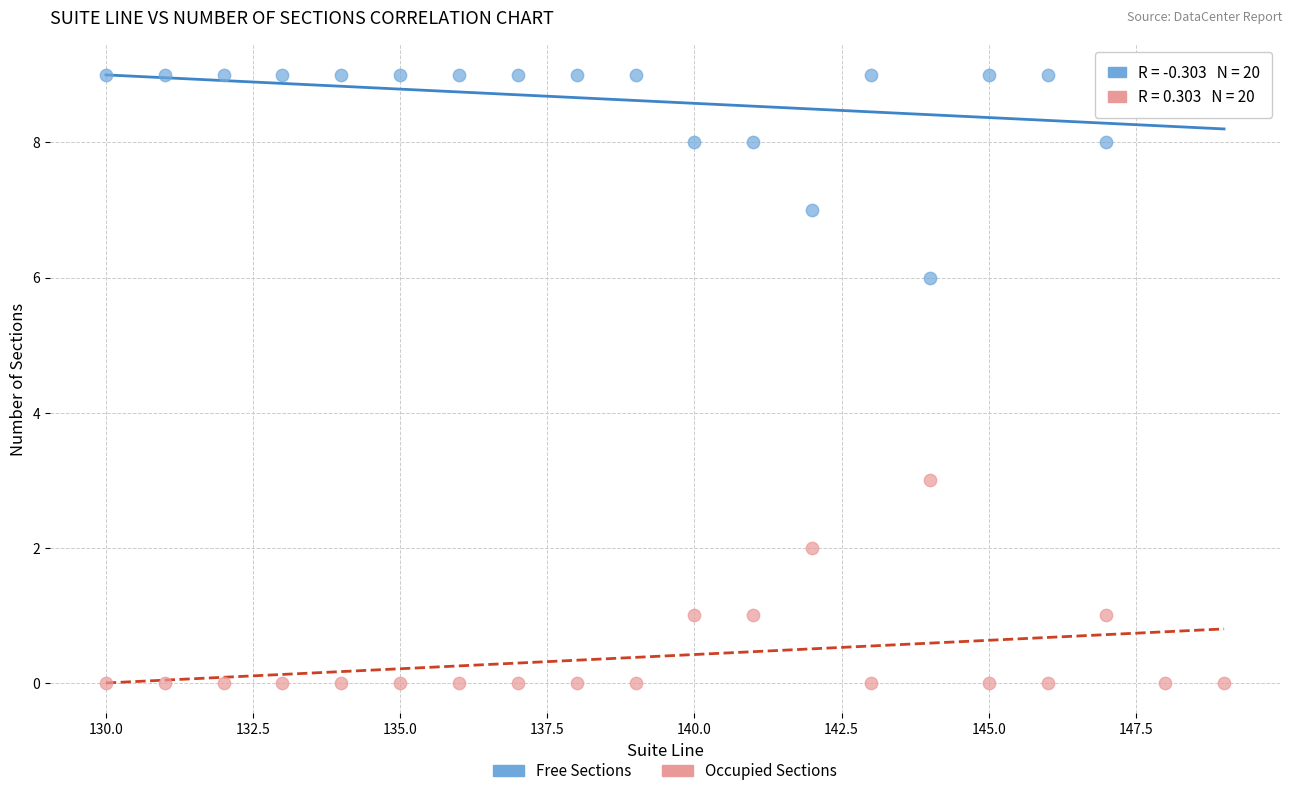

Which series contains the lowest Y value?

Occupied Sections